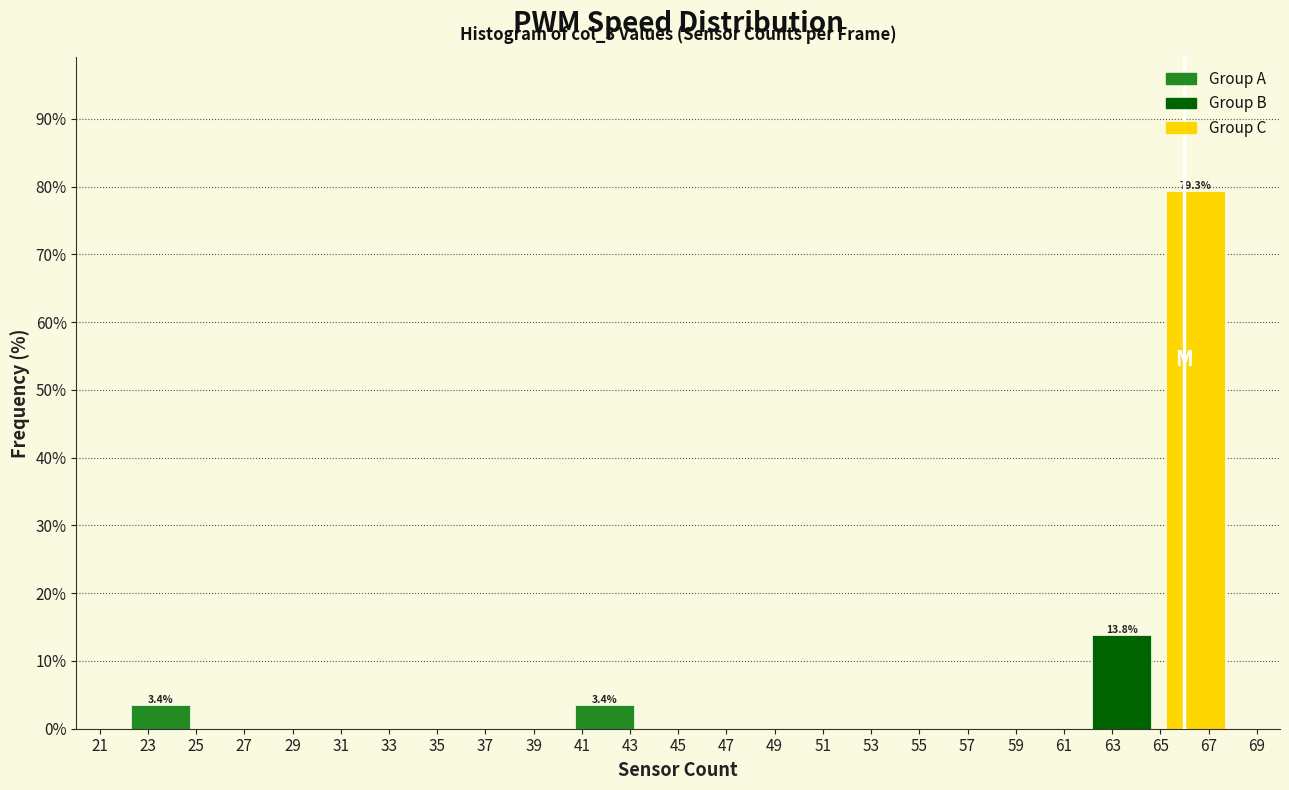

Over which range of the x-axis is the bar tallest?

65.0 to 68.0